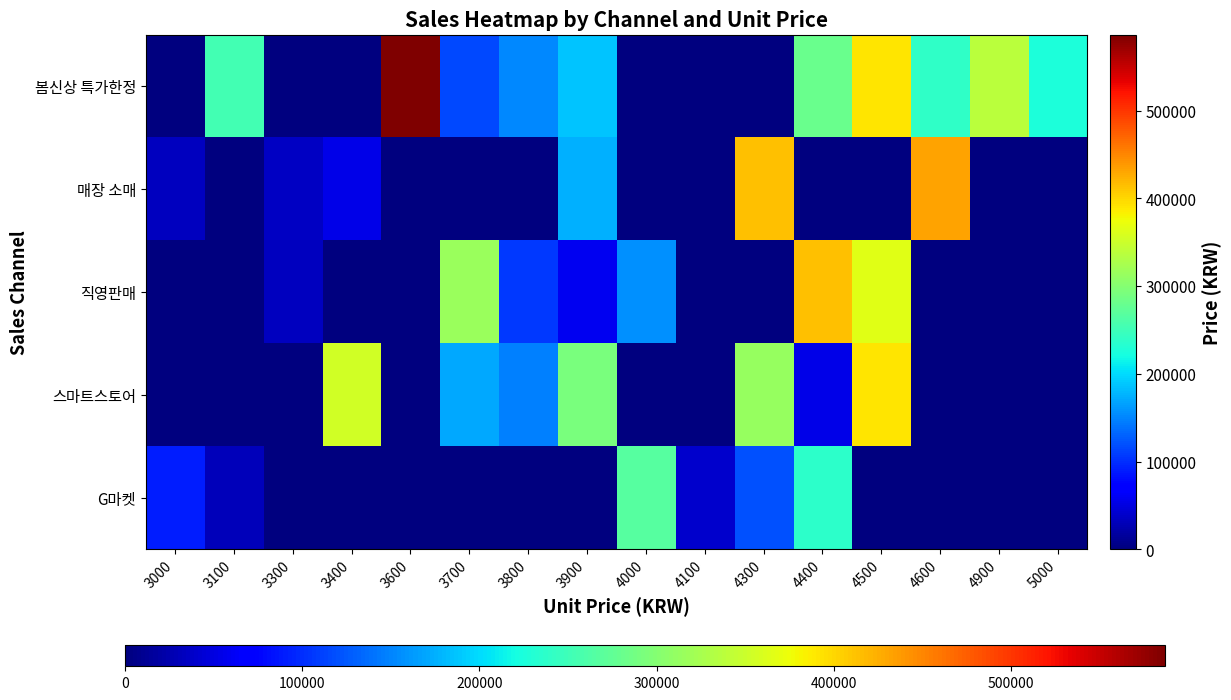

What is the total value across all series at 3400?

408000